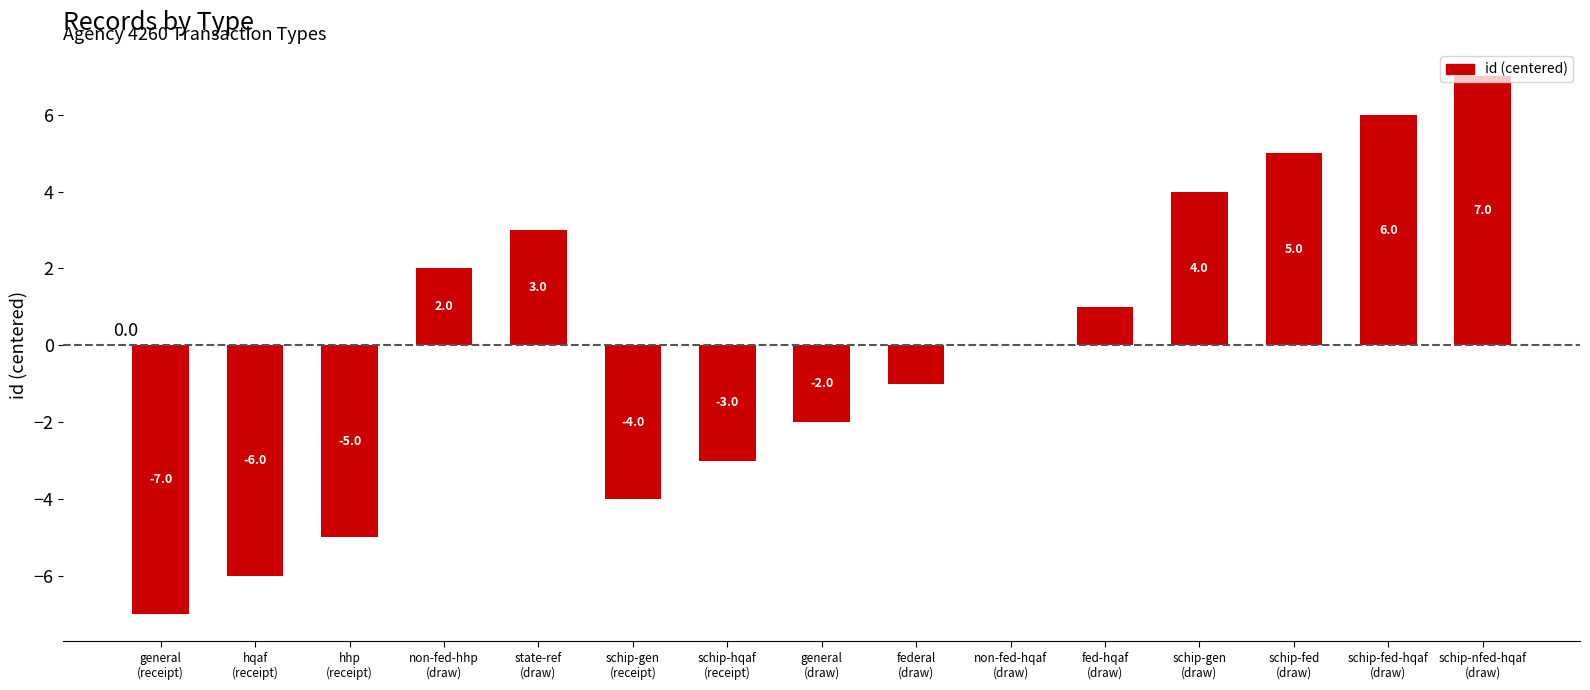

Reading left to right, list all the values displayed in this chart.

-7	-6	-5	2	3	-4	-3	-2	-1	0	1	4	5	6	7